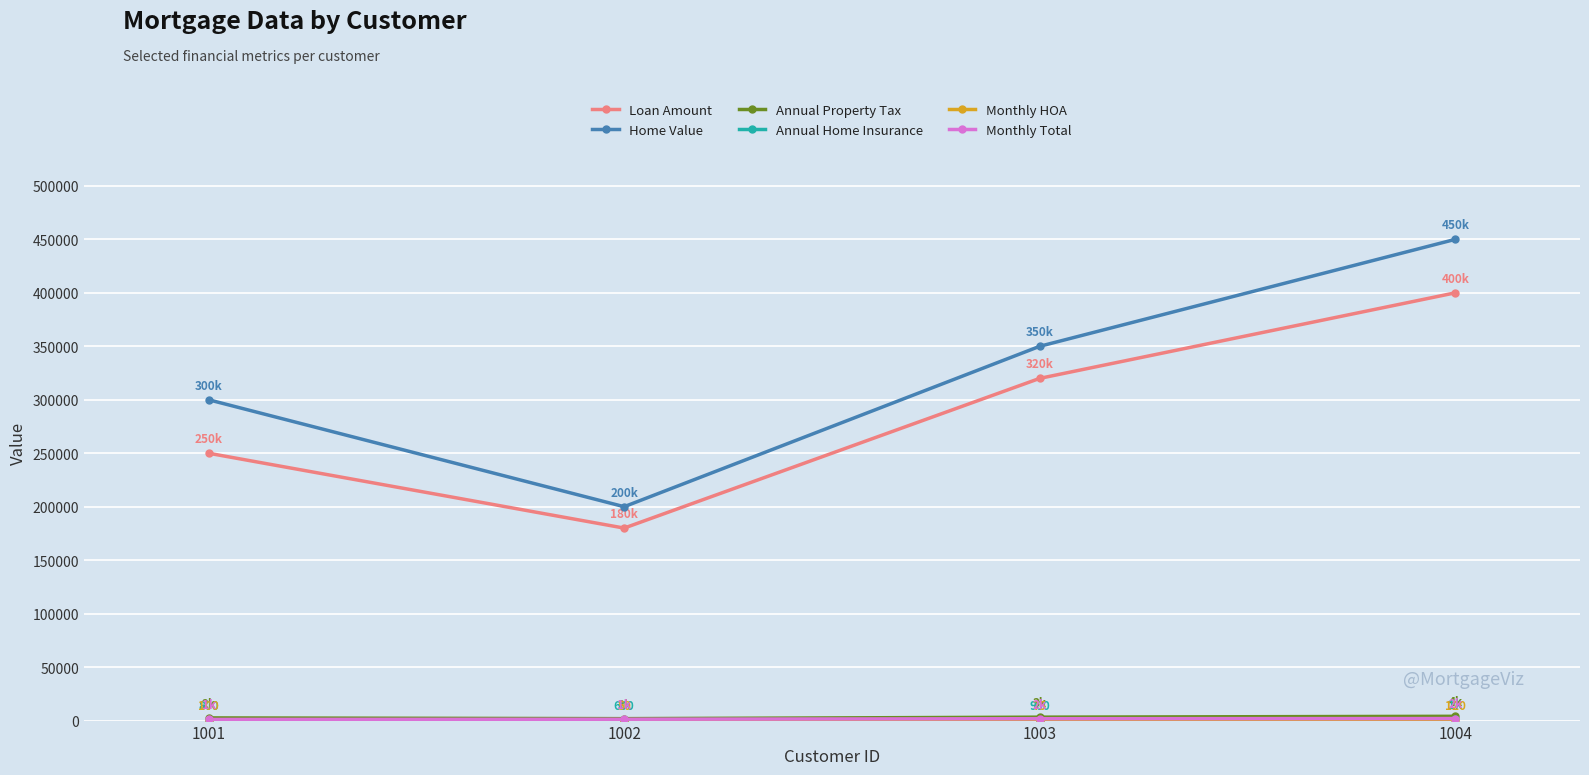

Rank the categories by Home Value value from highest to lowest.

1004, 1003, 1001, 1002